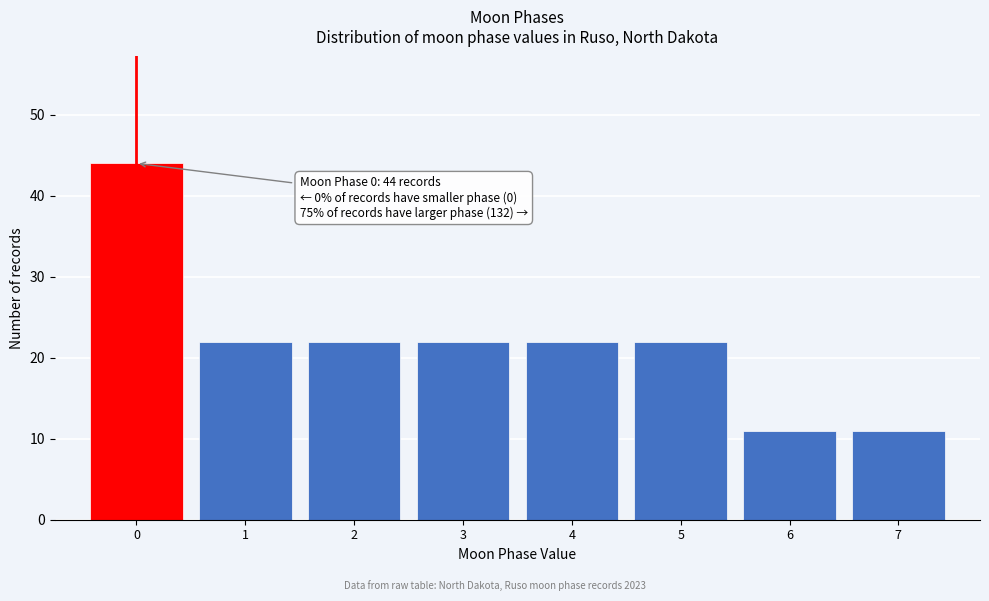

Which range on the x-axis has the tallest bar?

-0.5 to 0.5